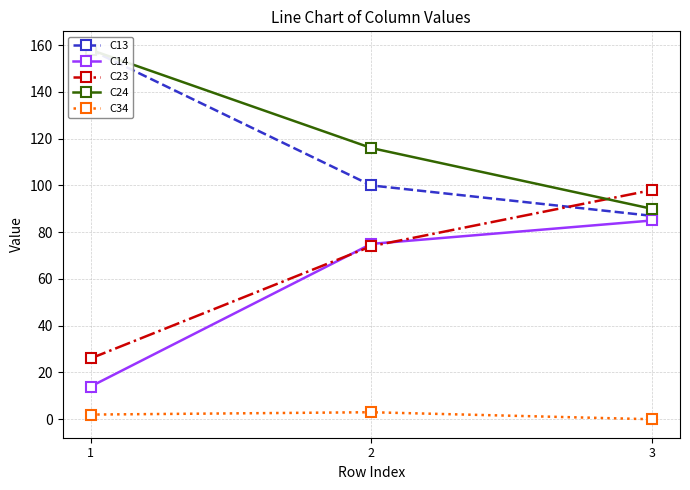

At which category does the chart reach its peak across all series?

1